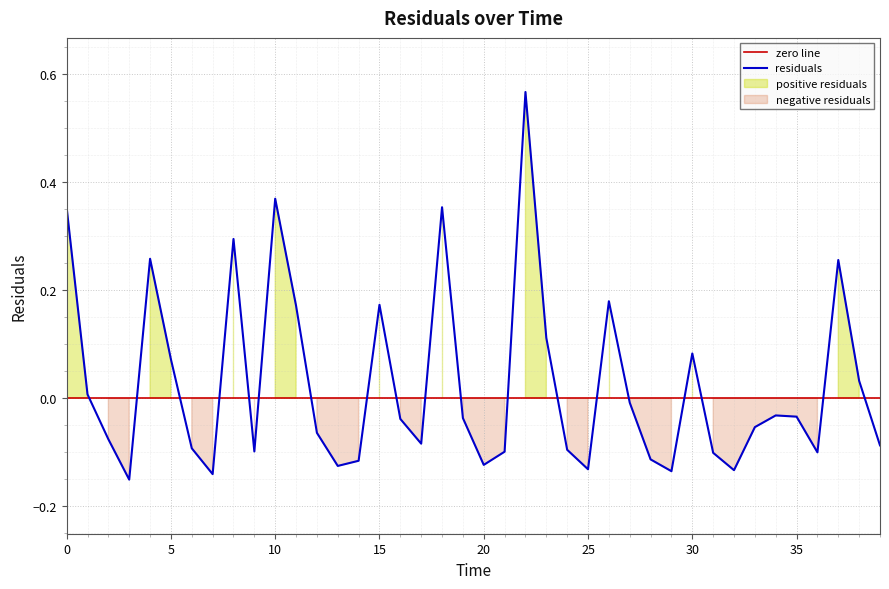

How many interior local valleys (lower than both neighbors) does the data have?

10